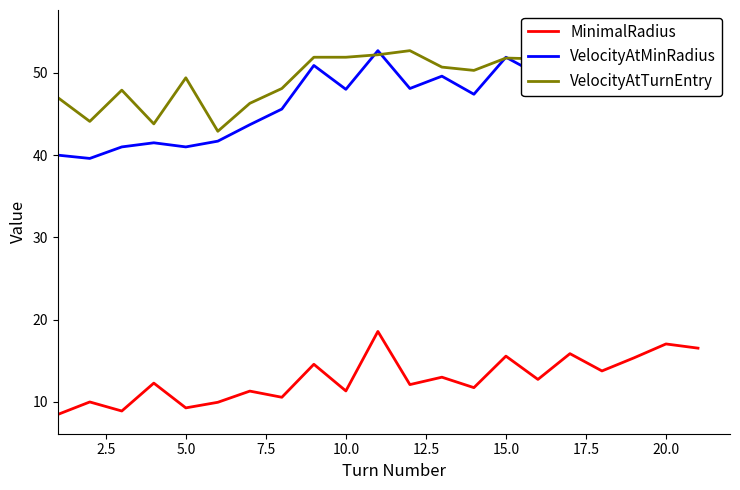

What is the sum of all VelocityAtTurnEntry values?

1053.1